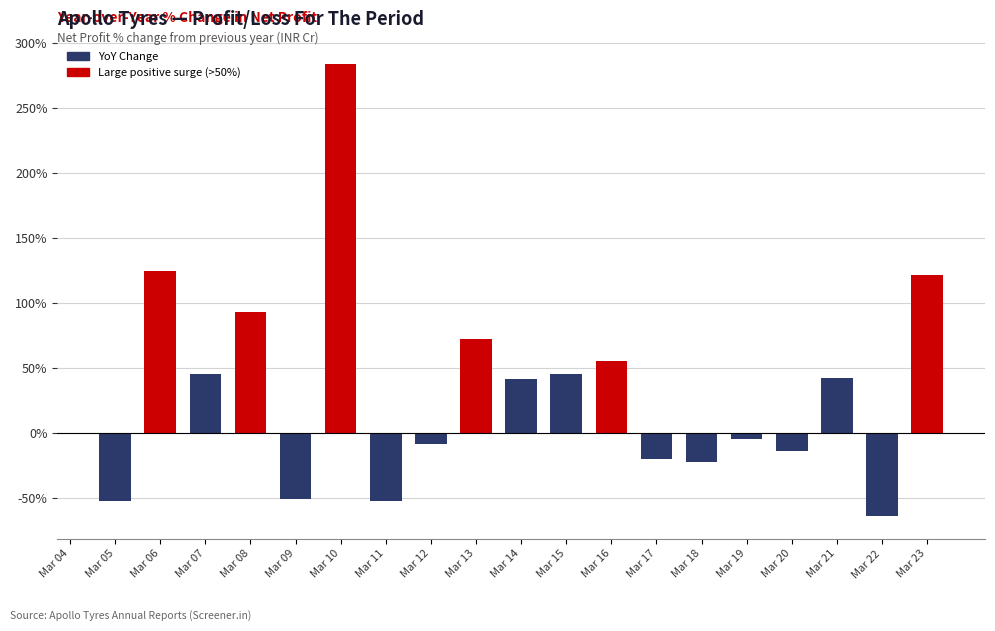

What is the greatest value displayed?

283.8